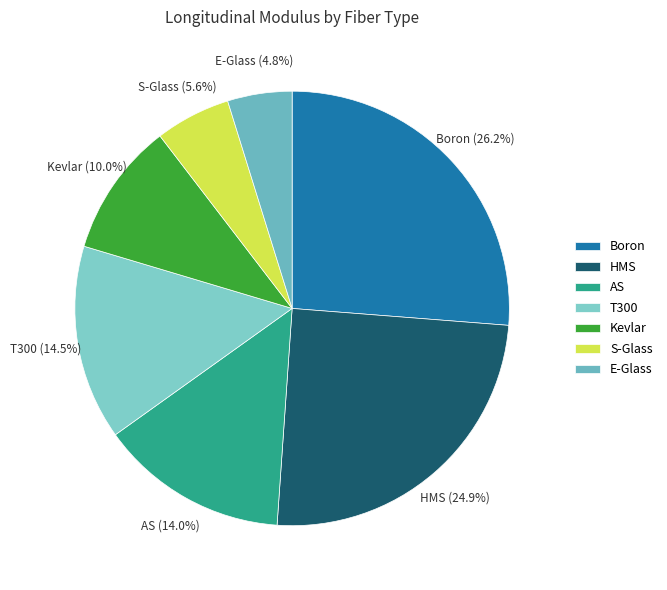

What percentage is NOT represented by HMS?

75.1%